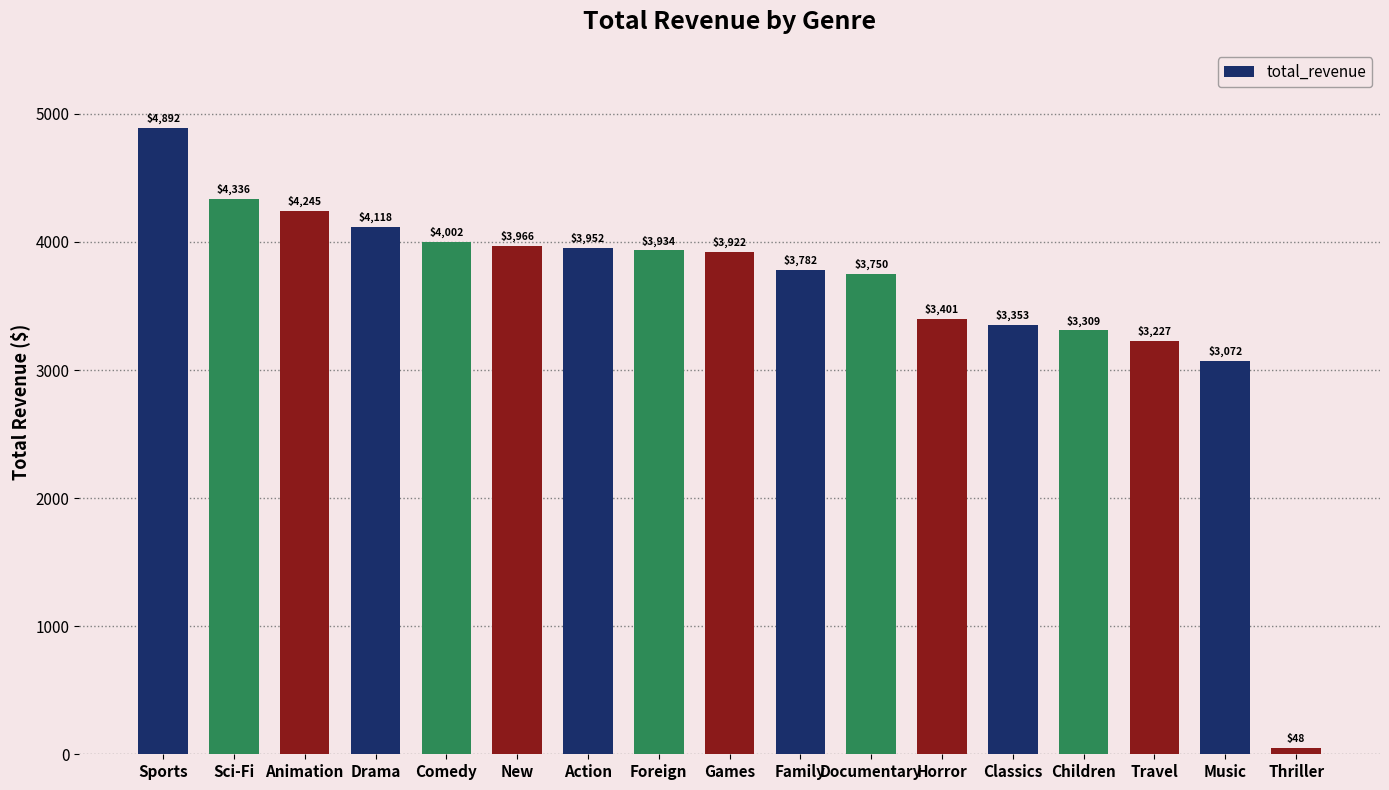

Is it true that the value at Animation is 5751.4?

False